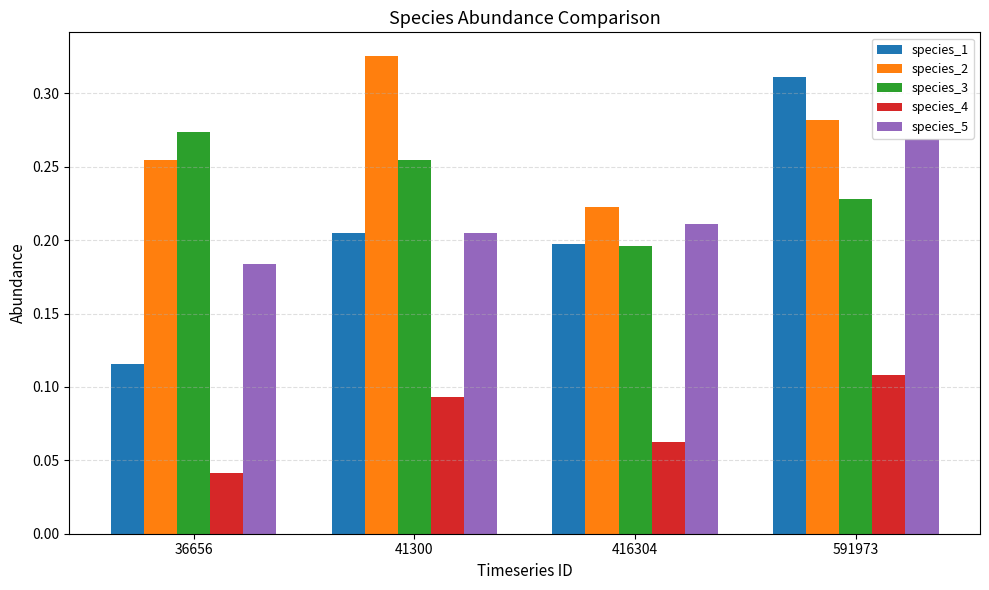

Which category has the lowest value in the species_3 series?

416304